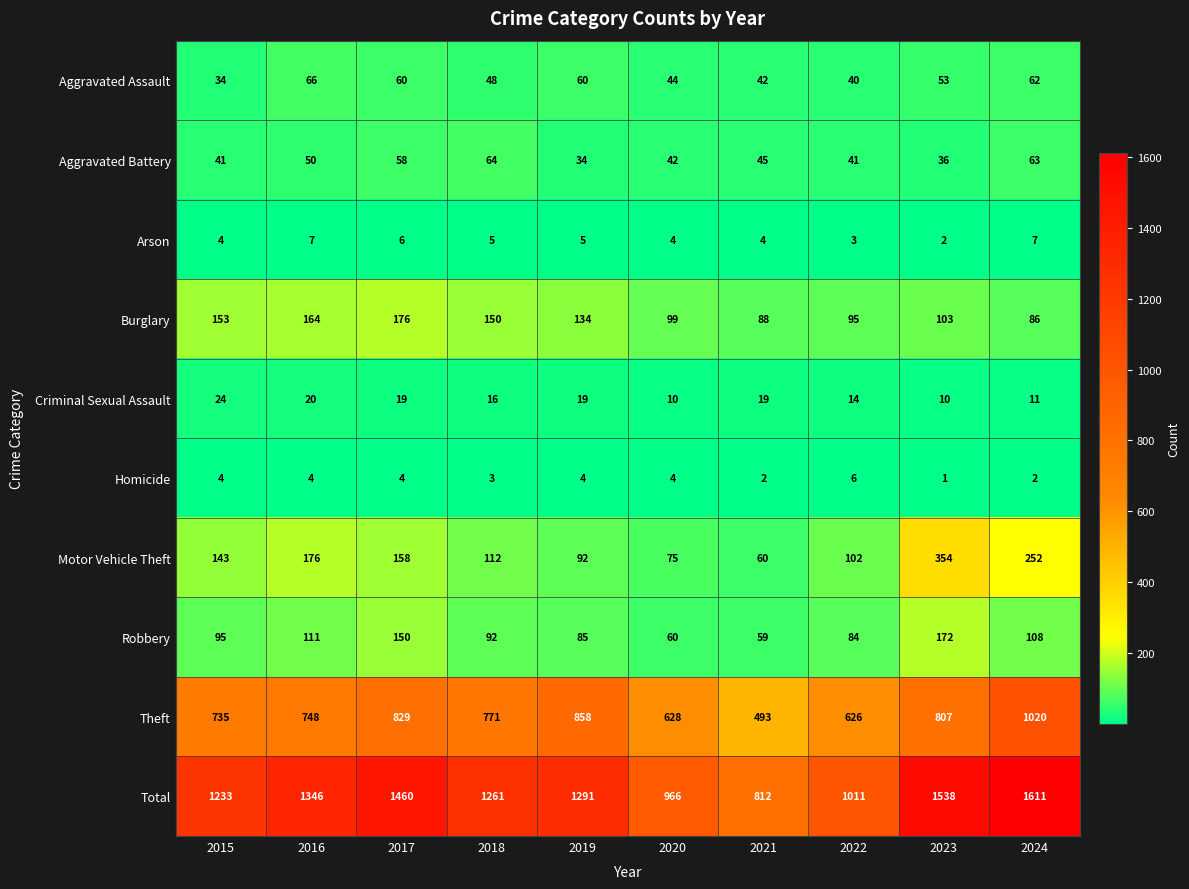

True or false: Motor Vehicle Theft has a value of 176 at 2016.

True